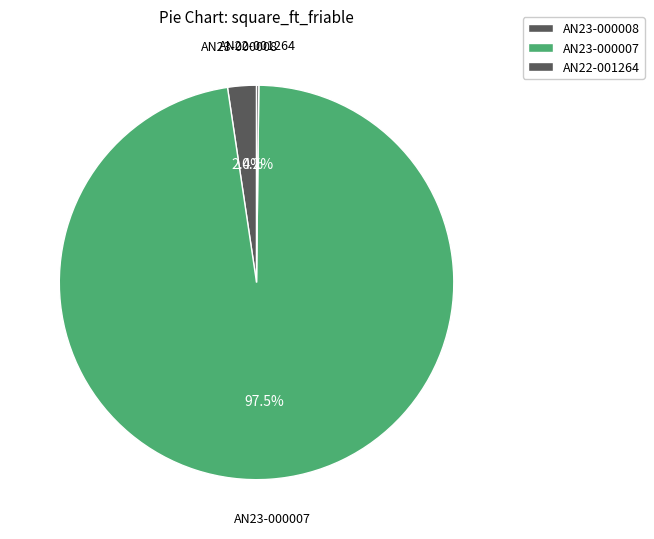

What is the largest slice in the pie chart?

AN23-000007